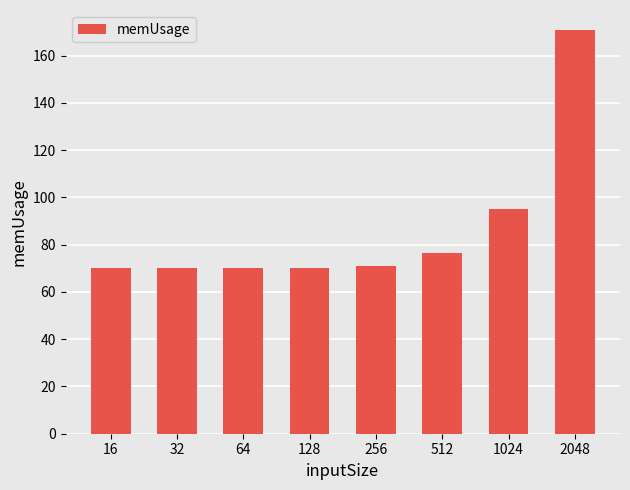

What is the value of the 1st bar from the left?

70.1